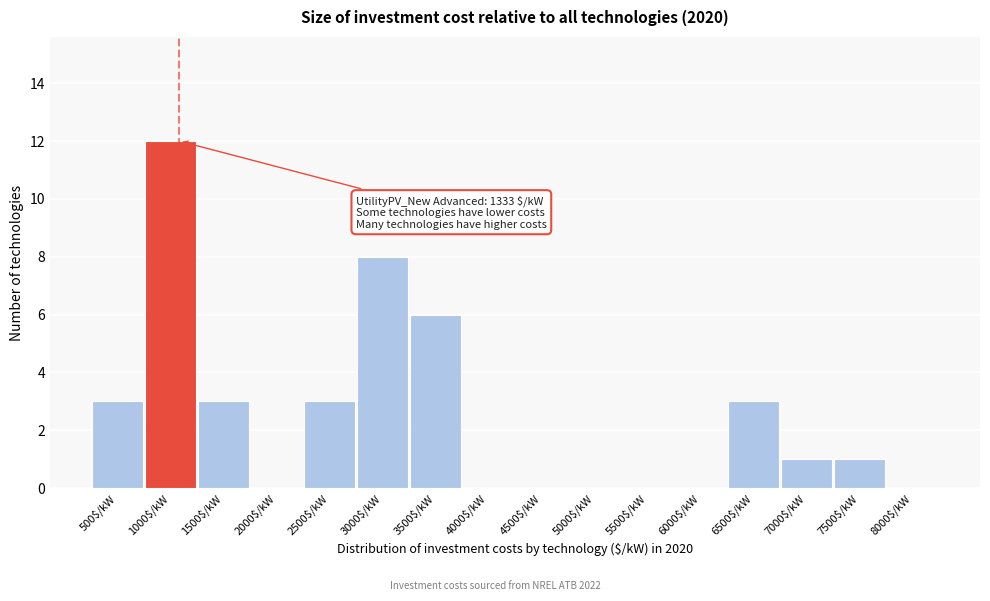

What is the greatest value displayed?

12